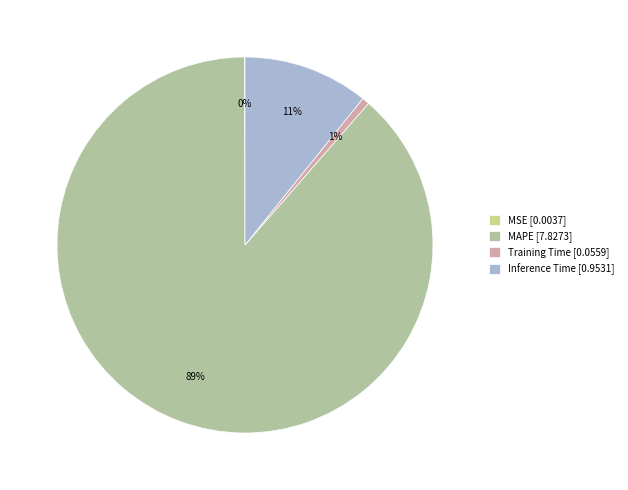

To the nearest percent, what percentage of the pie is Training Time?

1%